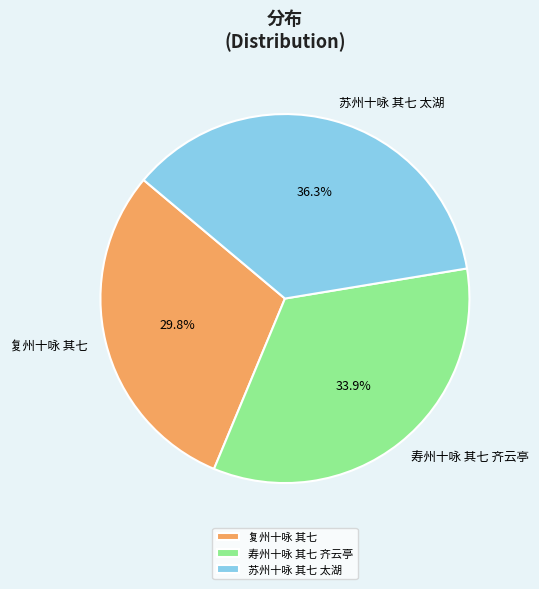

Is 寿州十咏 其七 齐云亭 the majority of the pie?

No